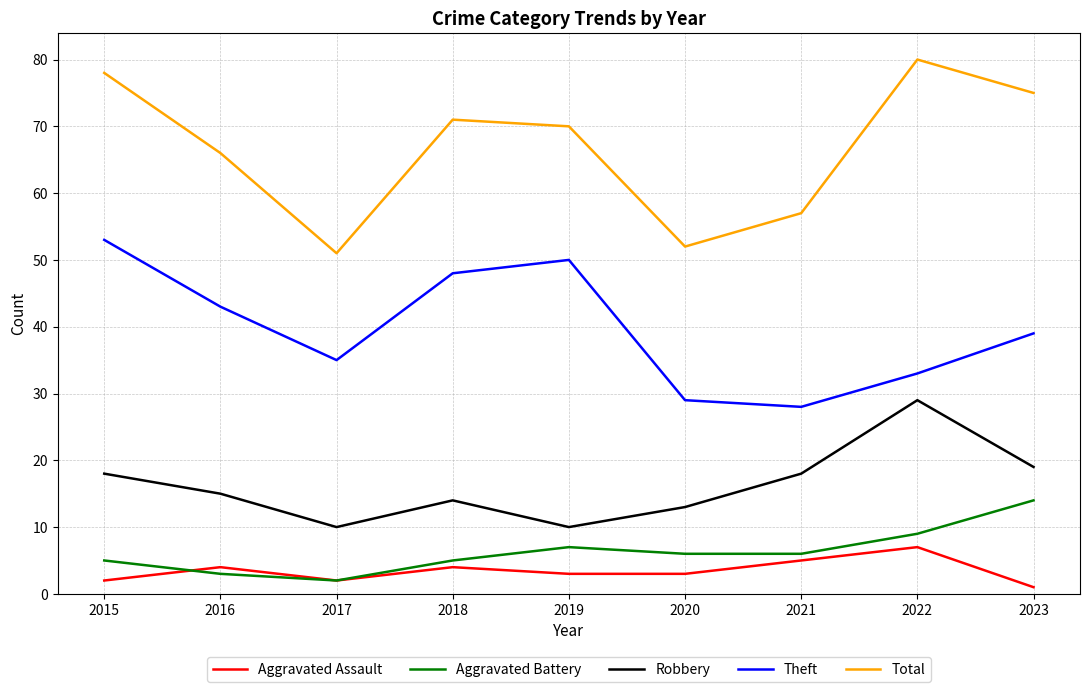

Which category has the highest value across all series?

2022